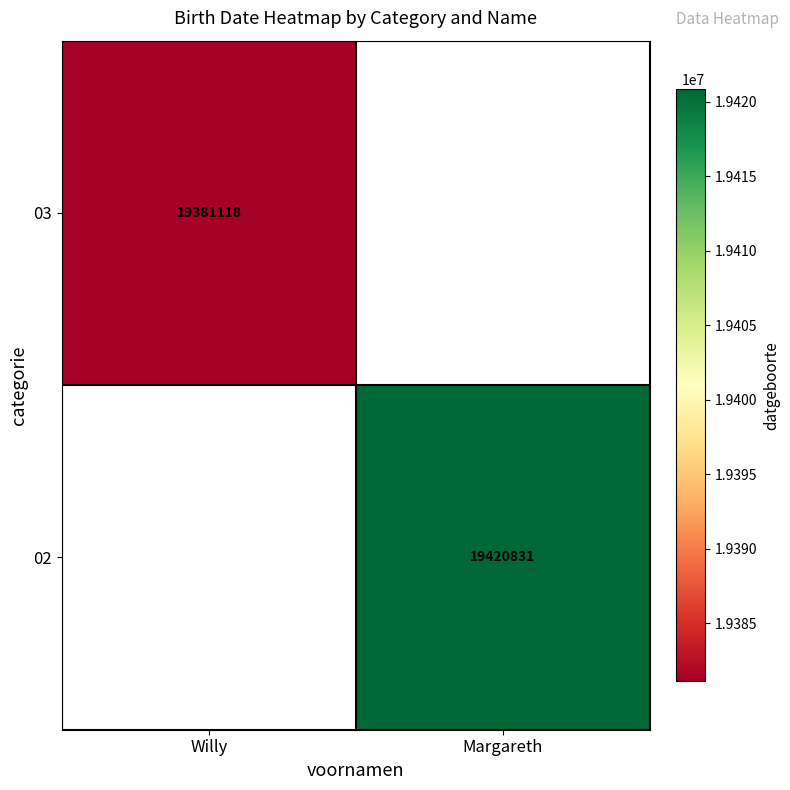

The value of 02 at Margareth is 10602870. True or false?

False